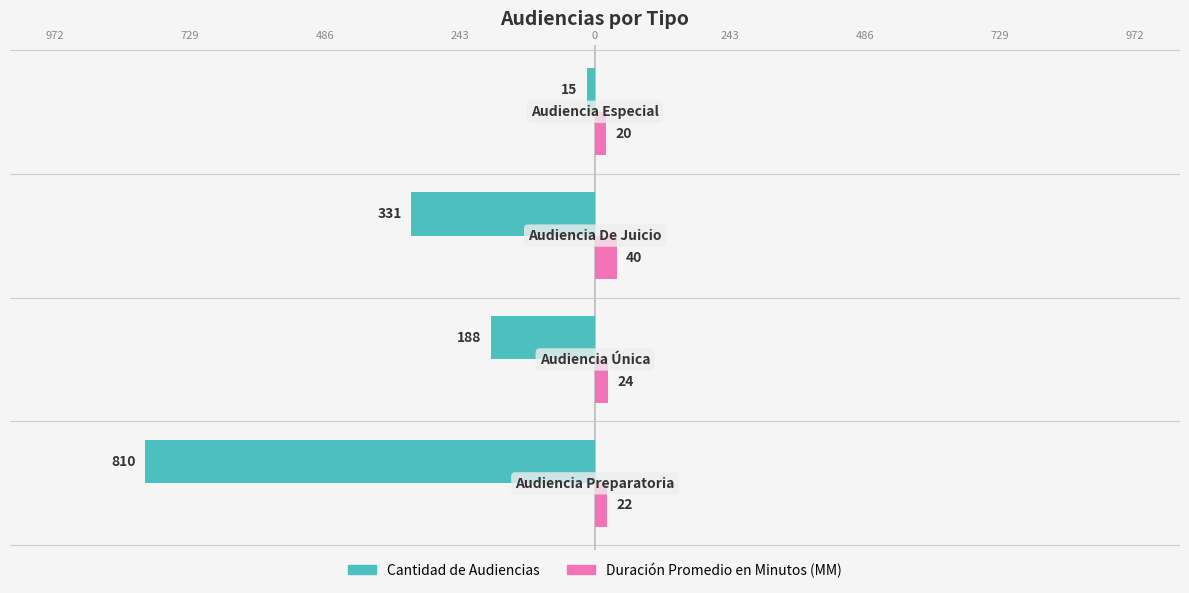

What are all the series names shown in the legend?

Cantidad de Audiencias, Duración Promedio en Minutos (MM)